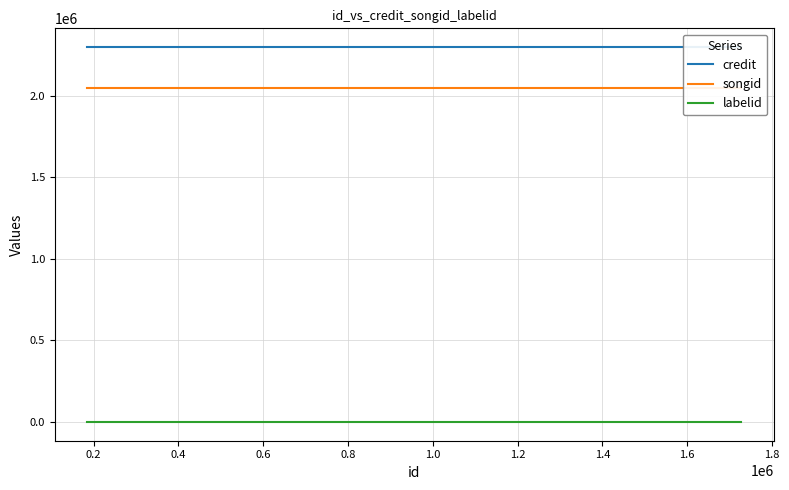

At how many categories does at least one series exceed 131259?

3